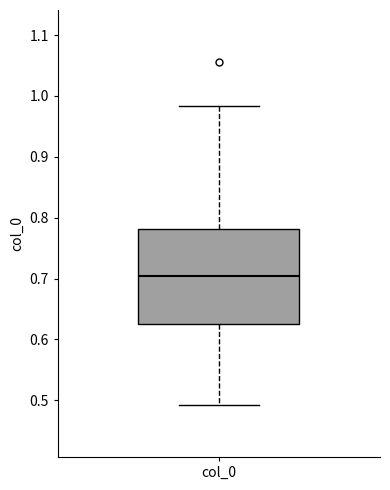

Transcribe this box plot: give where the median line is, the range the box spans, and where the two whiskers end, as read against the y-axis. The values are not printed on the chart, so give them approximately, as read against the axis.

median 0.70, box 0.63 to 0.78, whiskers 0.49 to 0.98